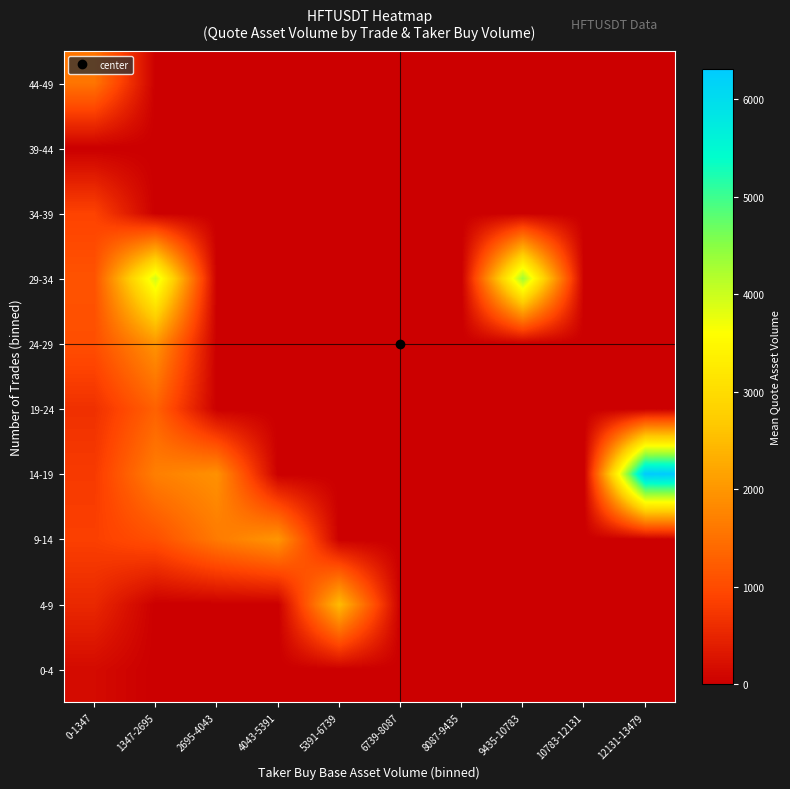

How many data points does each series have?

10